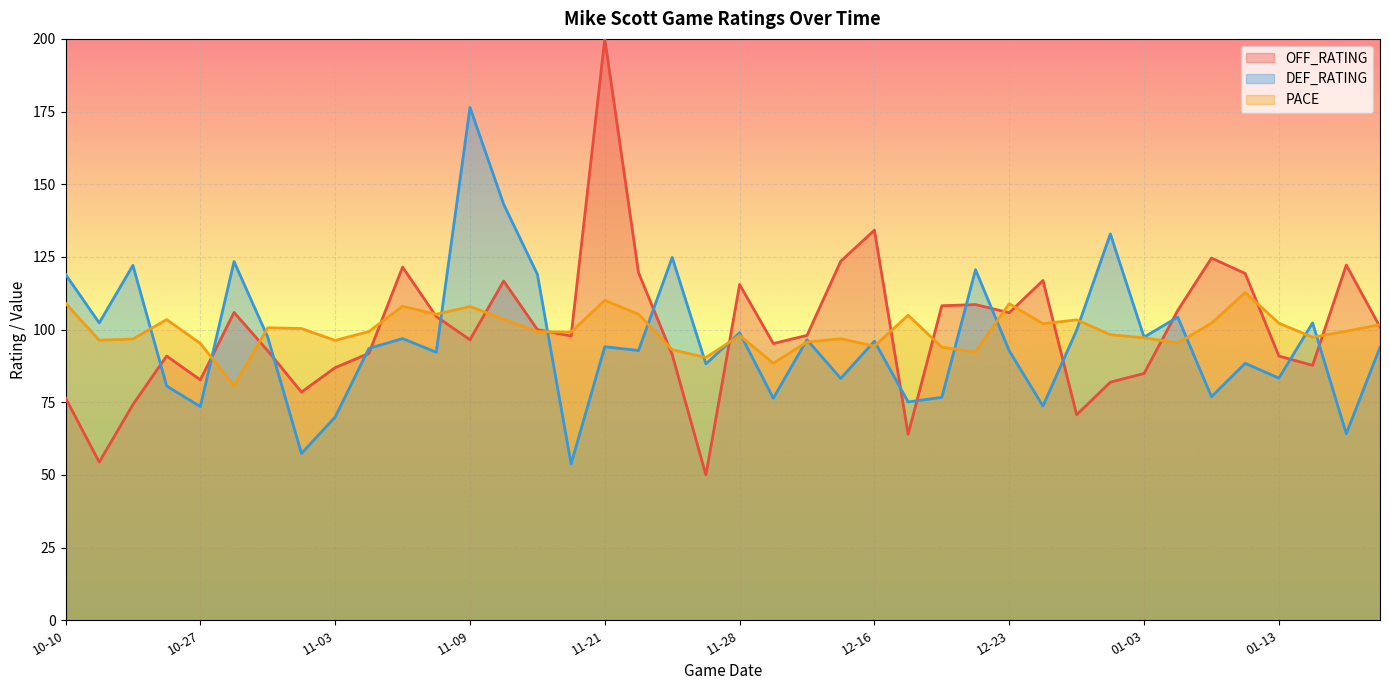

What is the label of the 24th point from the left?

12-04